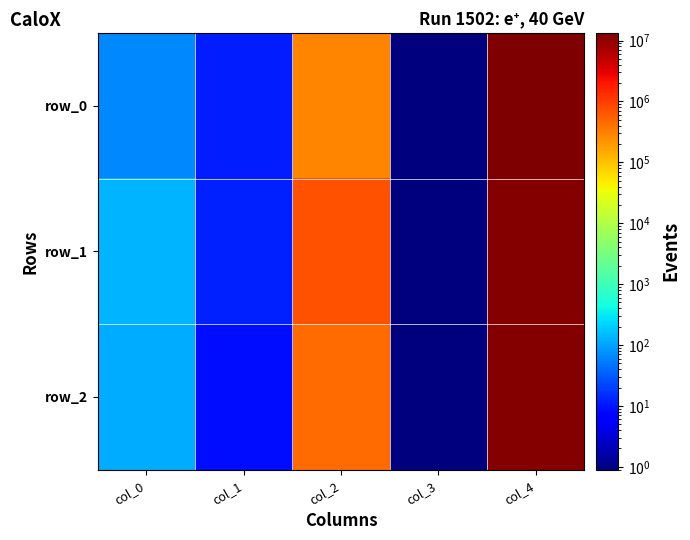

Rank the series by their average value, from highest to lowest.

row_0, row_2, row_1